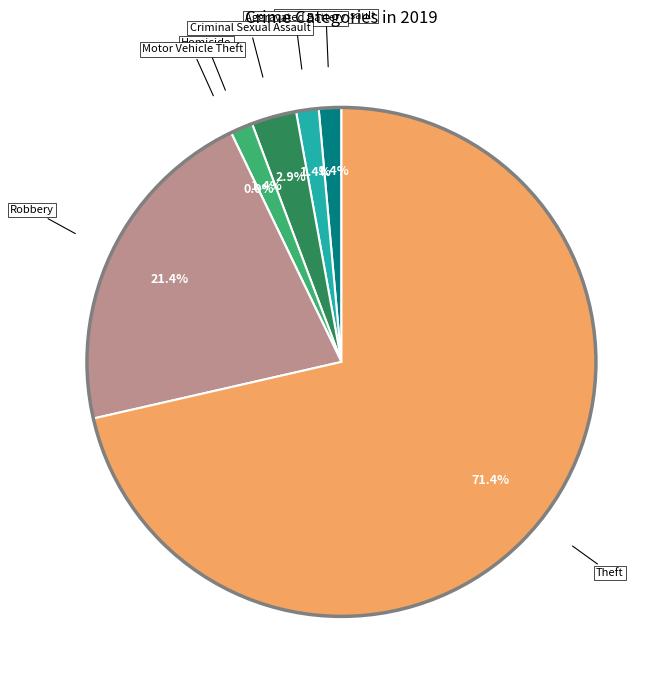

How many segments does this pie chart have?

7